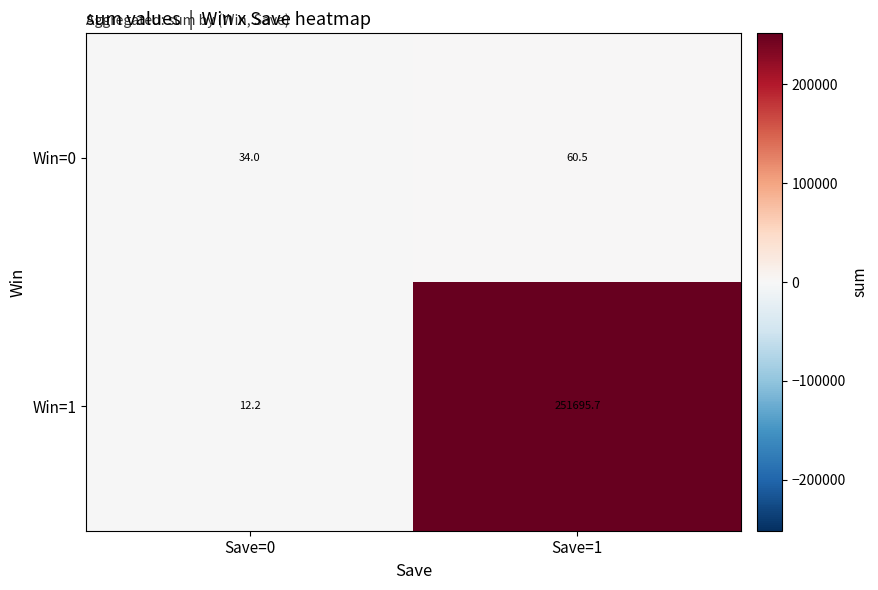

Read the Win=1 value at Save=1.

251695.7